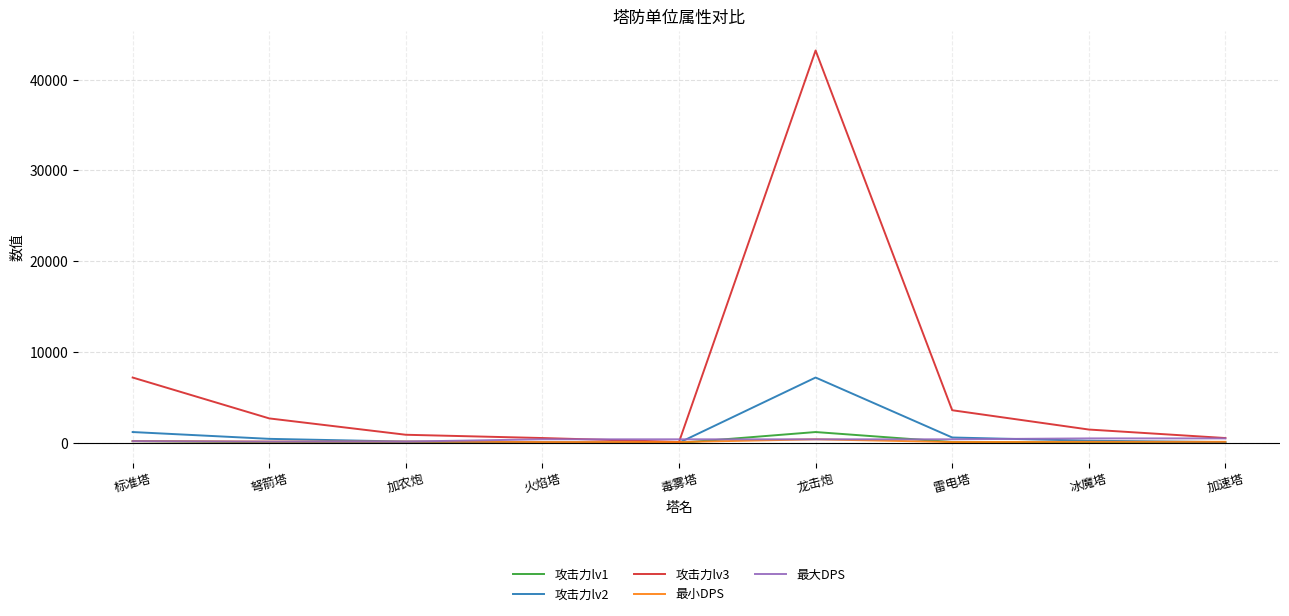

True or false: 攻击力lv3 has a value of 71827 at 龙击炮.

False